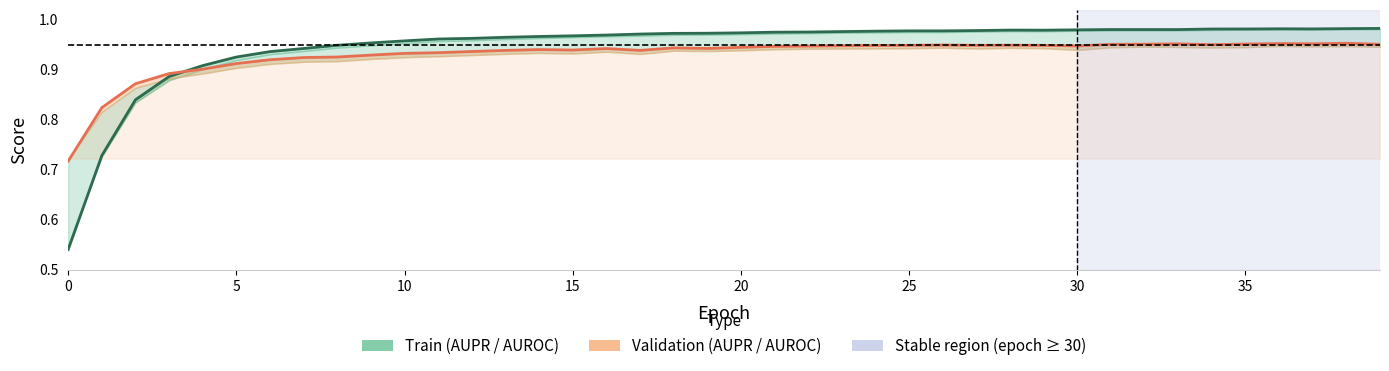

Reading left to right, list all the values displayed in this chart.

Train metrics: 0.5	0.7	0.8	0.9	0.9	0.9	0.9	0.9	0.9	1.0	1.0	1.0	1.0	1.0	1.0	1.0	1.0	1.0	1.0	1.0	1.0	1.0	1.0	1.0	1.0	1.0	1.0	1.0	1.0	1.0	1.0	1.0	1.0	1.0	1.0	1.0	1.0	1.0	1.0	1.0
Validation metrics: 0.7	0.8	0.9	0.9	0.9	0.9	0.9	0.9	0.9	0.9	0.9	0.9	0.9	0.9	0.9	0.9	0.9	0.9	0.9	0.9	0.9	0.9	0.9	0.9	0.9	0.9	0.9	0.9	0.9	0.9	0.9	1.0	1.0	1.0	1.0	1.0	1.0	1.0	1.0	1.0